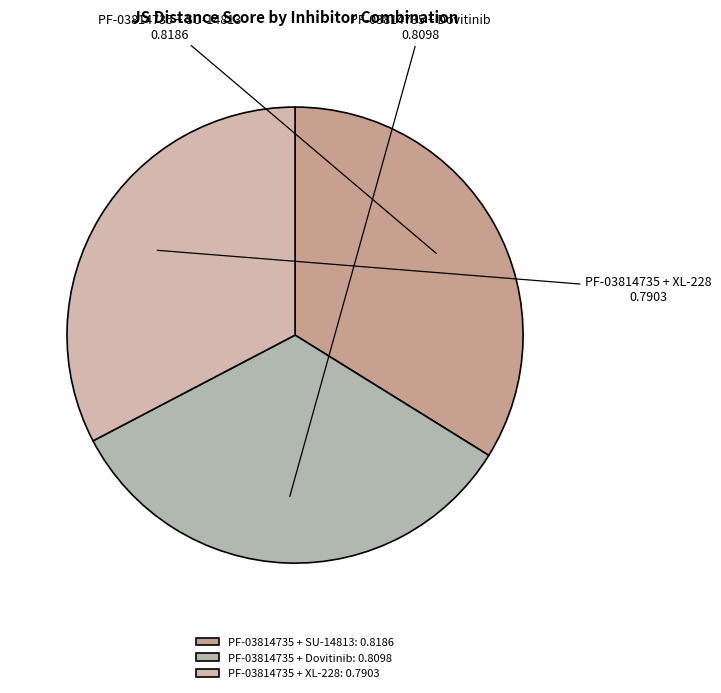

True or false: PF-03814735 + Dovitinib accounts for 33% of the total.

True